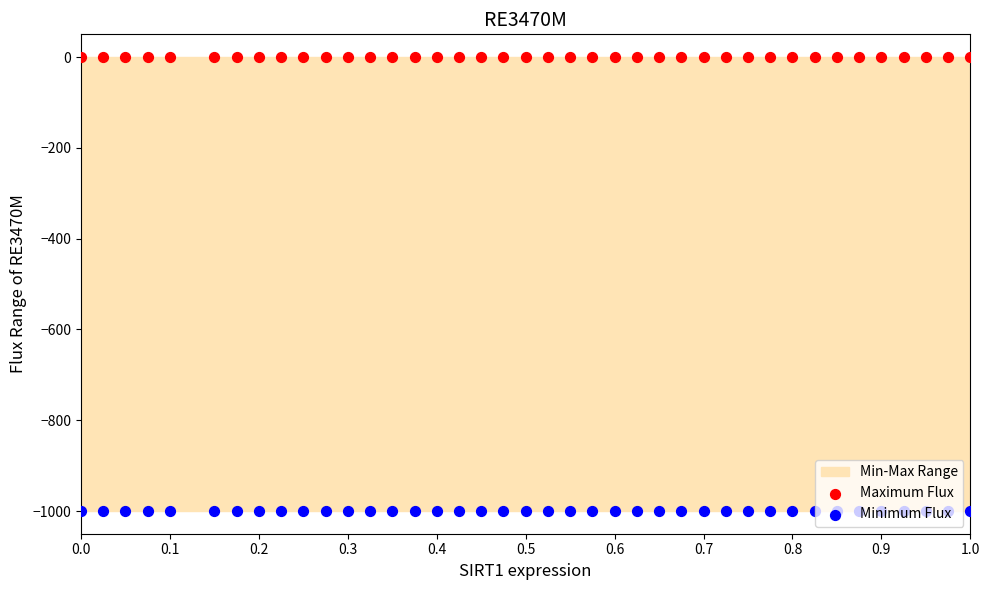

Which series contains the highest Y value?

Maximum Flux